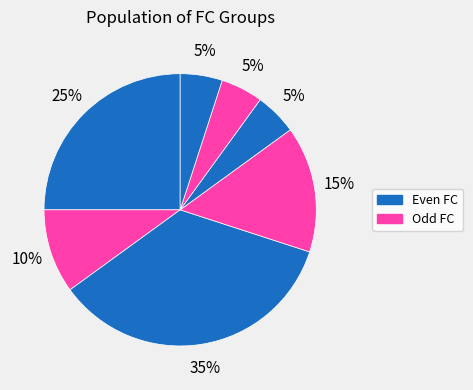

How many segments does this pie chart have?

7